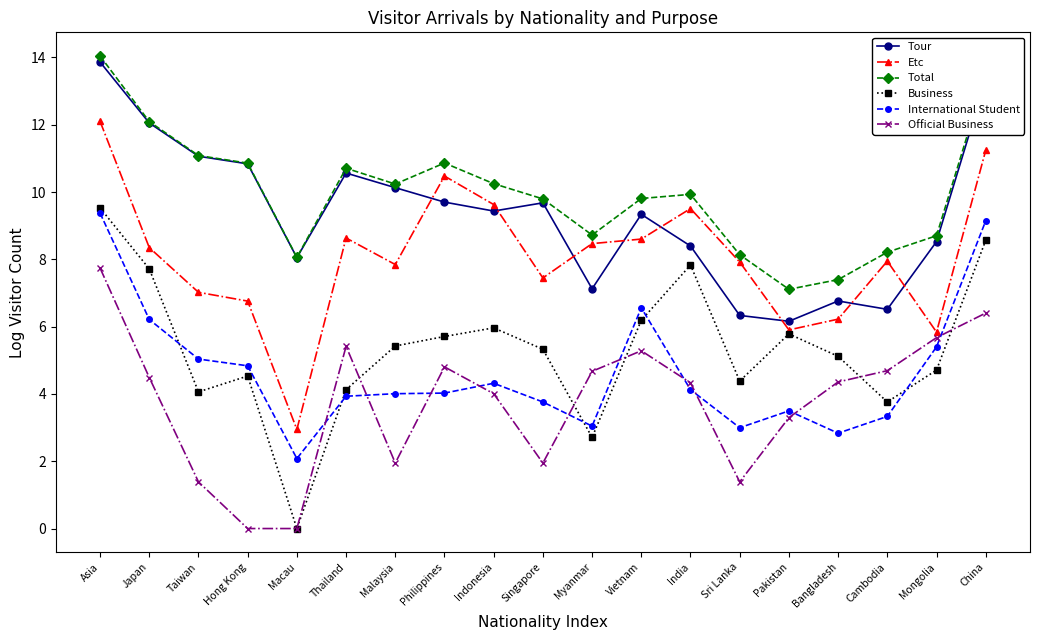

What is the value of the Total point at the 9th from the left?

10.2